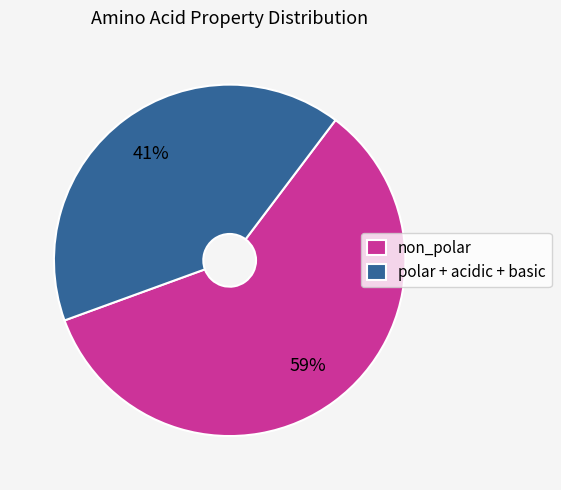

To the nearest percent, what is the difference between the largest and smallest slice percentages?

18%